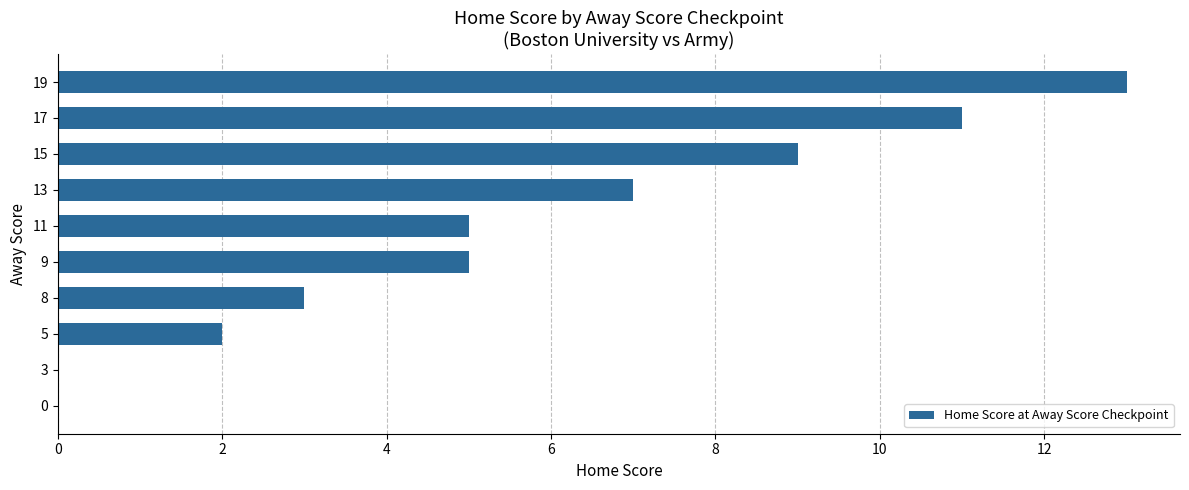

Reading bottom to top, list all the values displayed in this chart.

0=0	3=0	5=2	8=3	9=5	11=5	13=7	15=9	17=11	19=13